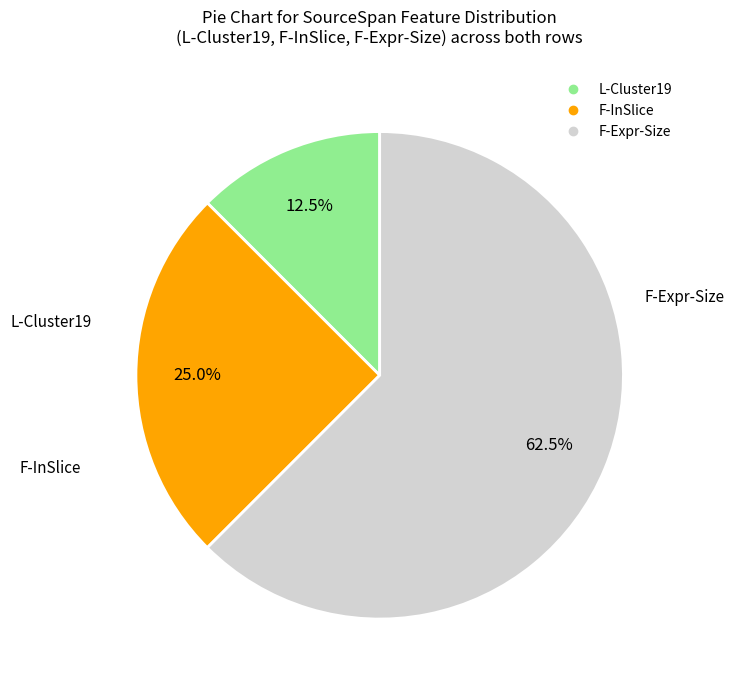

How many slices are in this pie chart?

3